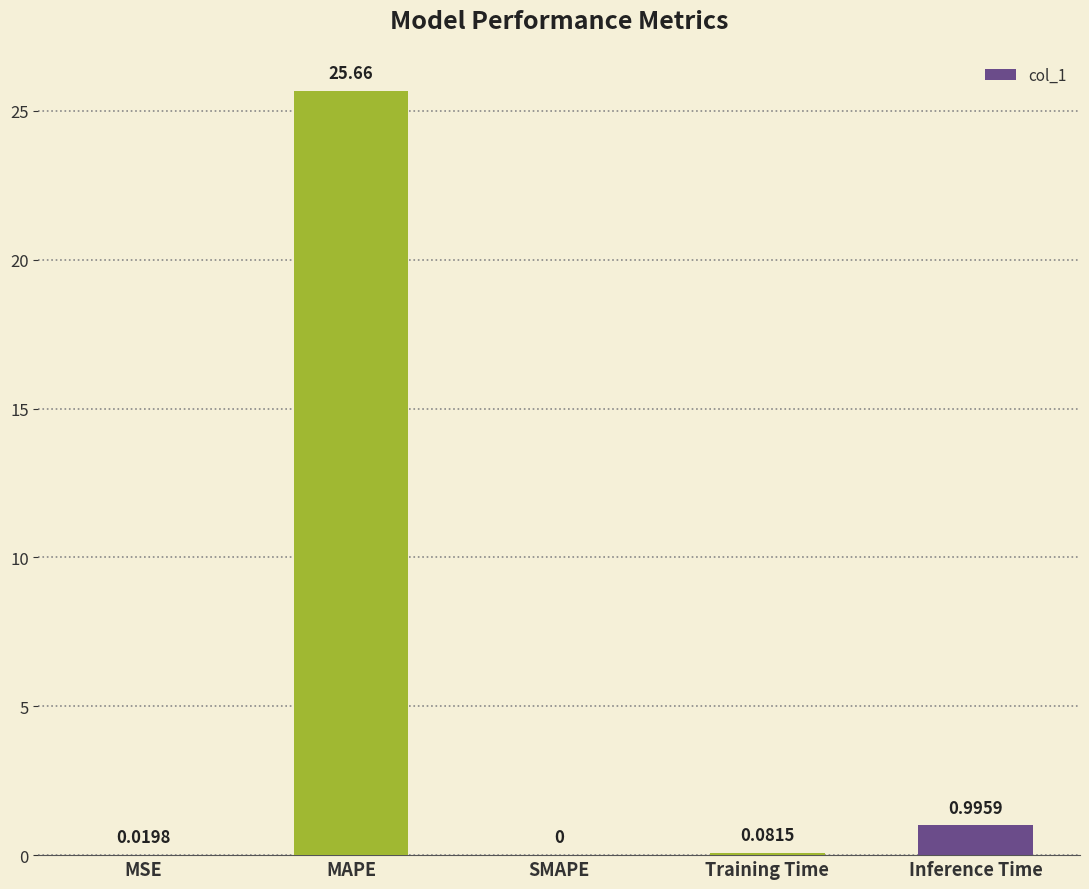

What is the average value?

5.4